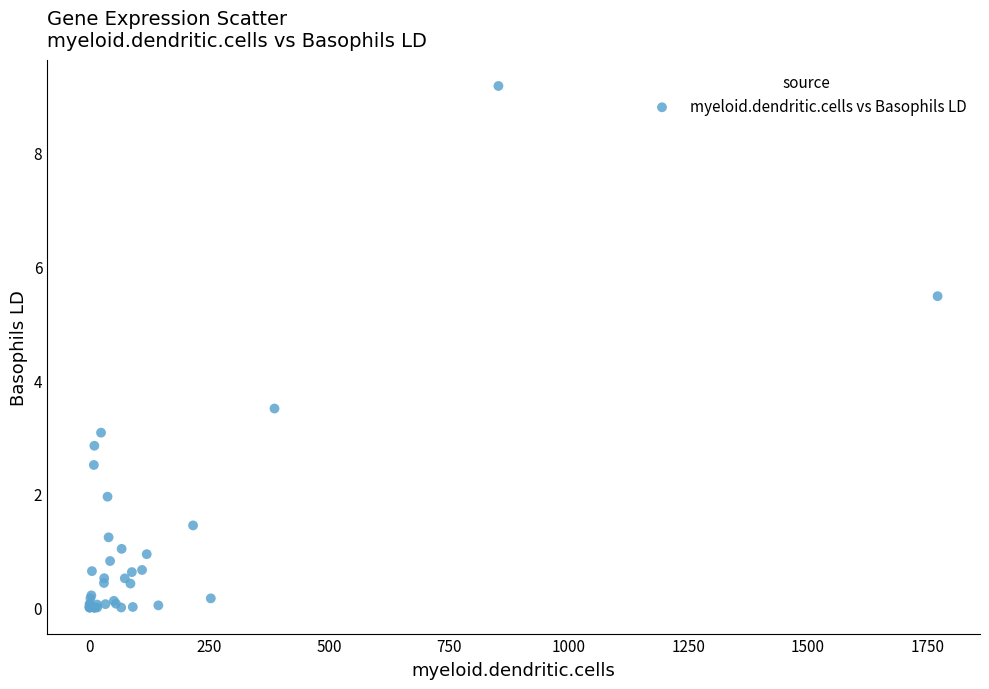

What Y value in the scatter plot is closest to 4?

3.5